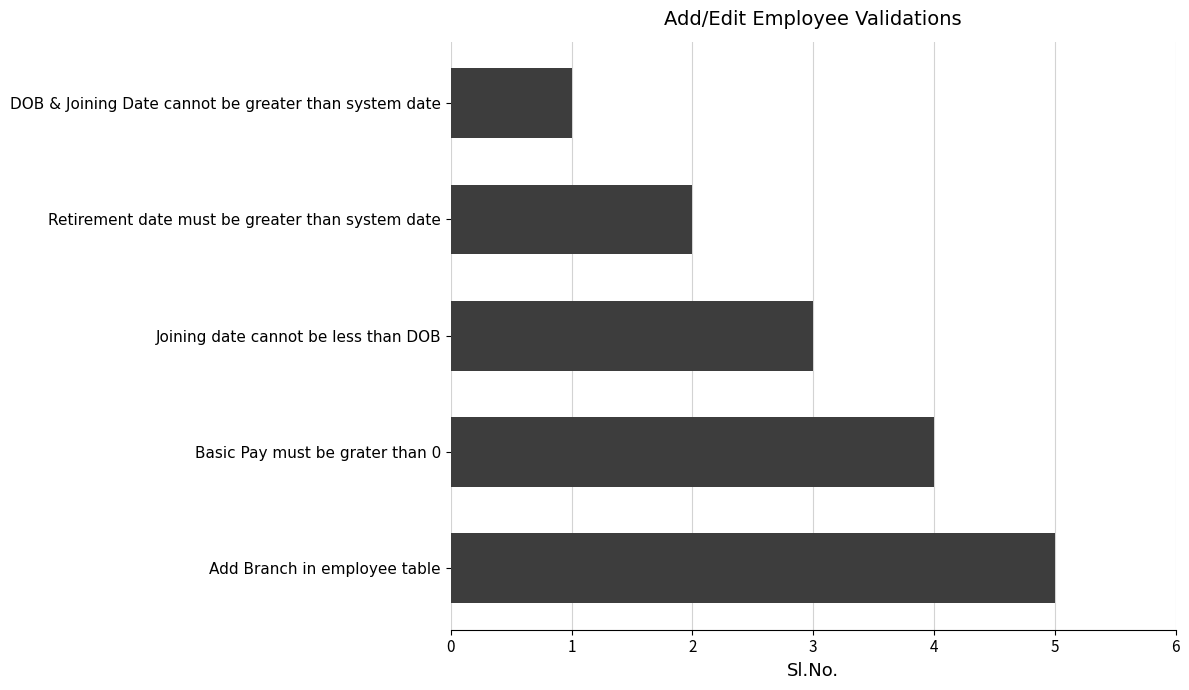

The chart shows a value of 5 at Add Branch in employee table. True or false?

True